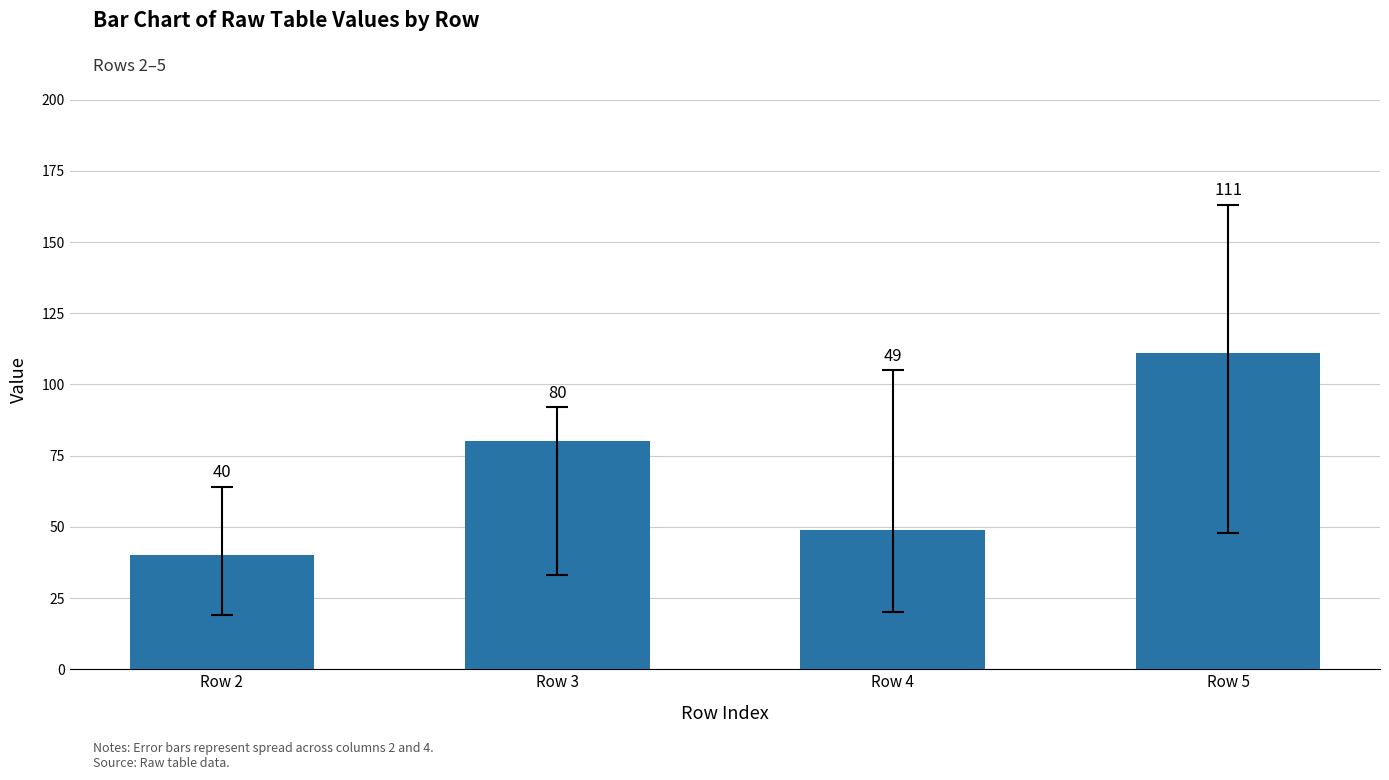

What value does the data have at Row 5, to the nearest 5?

110